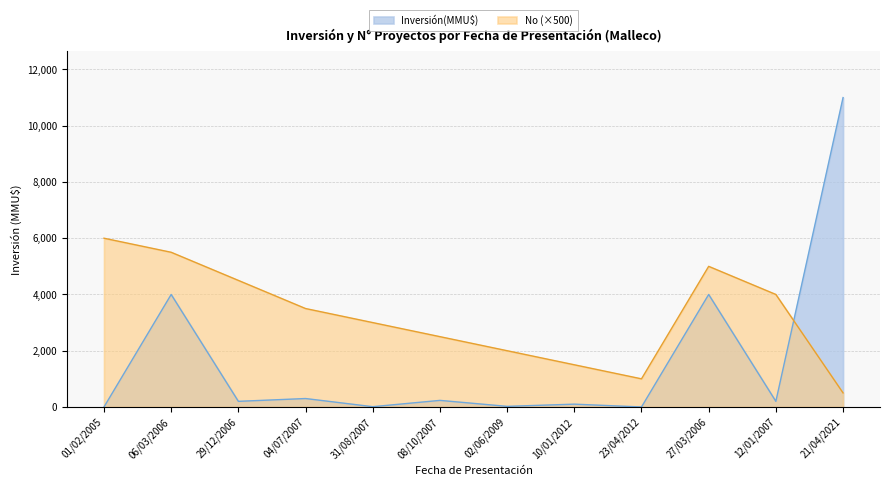

Rank the categories by No (×500) value from lowest to highest.

21/04/2021, 23/04/2012, 10/01/2012, 02/06/2009, 08/10/2007, 31/08/2007, 04/07/2007, 12/01/2007, 29/12/2006, 27/03/2006, 06/03/2006, 01/02/2005